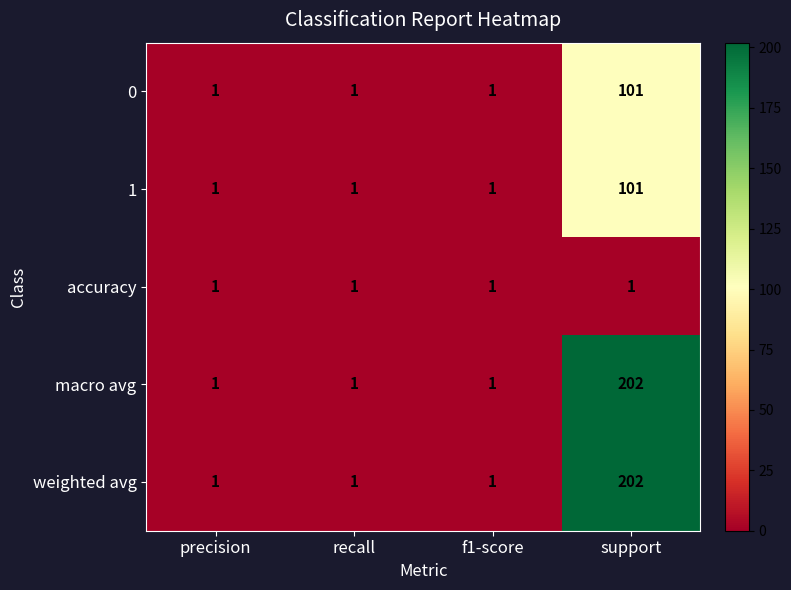

Reading left to right, transcribe all the data shown in this chart.

0: 1	1	1	101
1: 1	1	1	101
accuracy: 1	1	1	1
macro avg: 1	1	1	202
weighted avg: 1	1	1	202